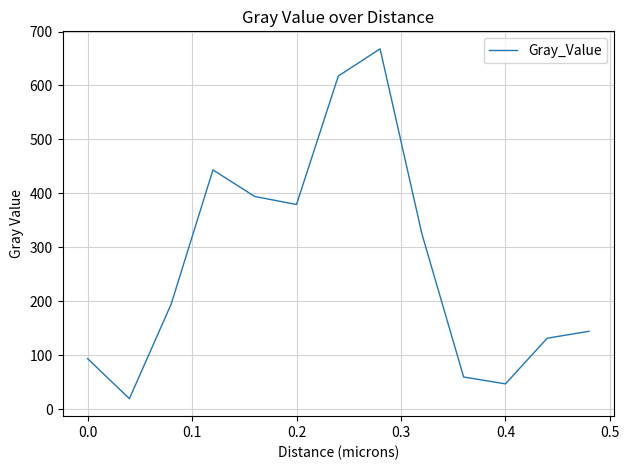

Count the number of values greater than 194.

7